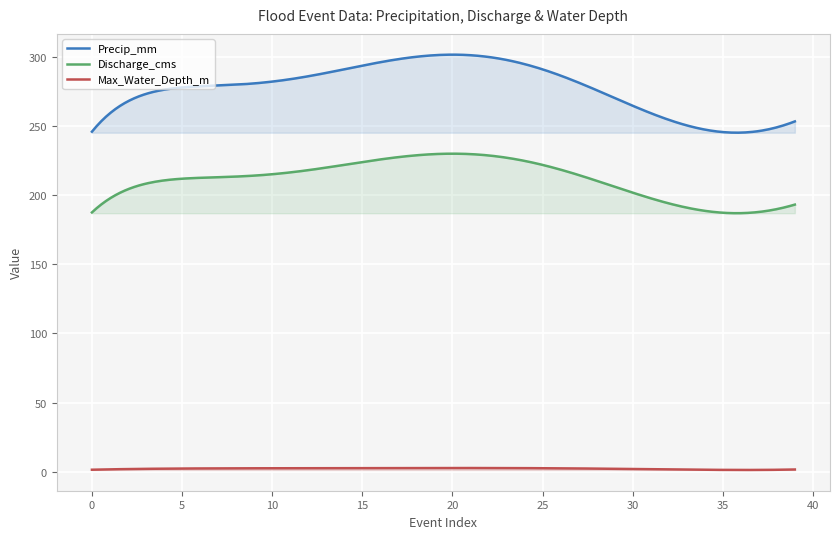

True or false: Discharge_cms and Max_Water_Depth_m cross at least once.

False